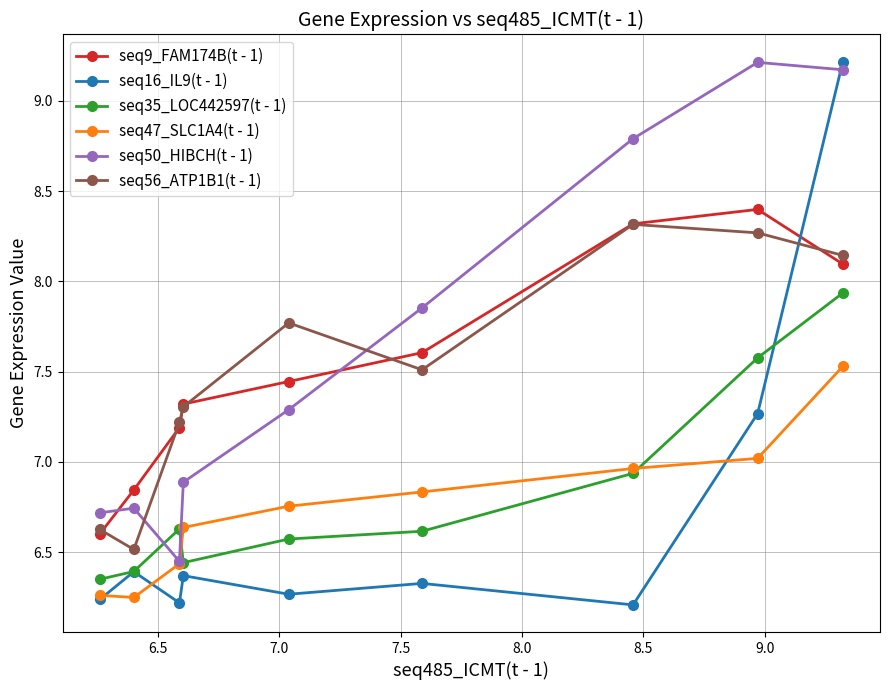

How many interior local valleys does the seq50_HIBCH(t - 1) series have?

1